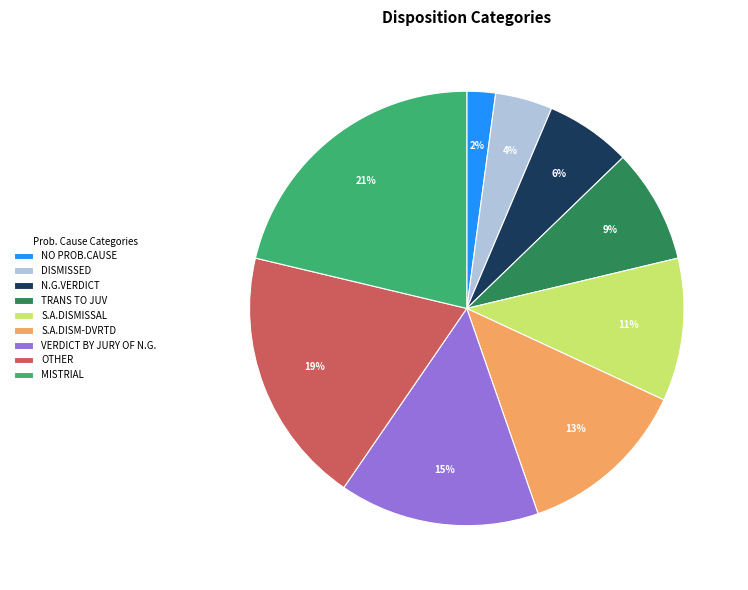

Is there any slice that represents more than half of the pie?

No